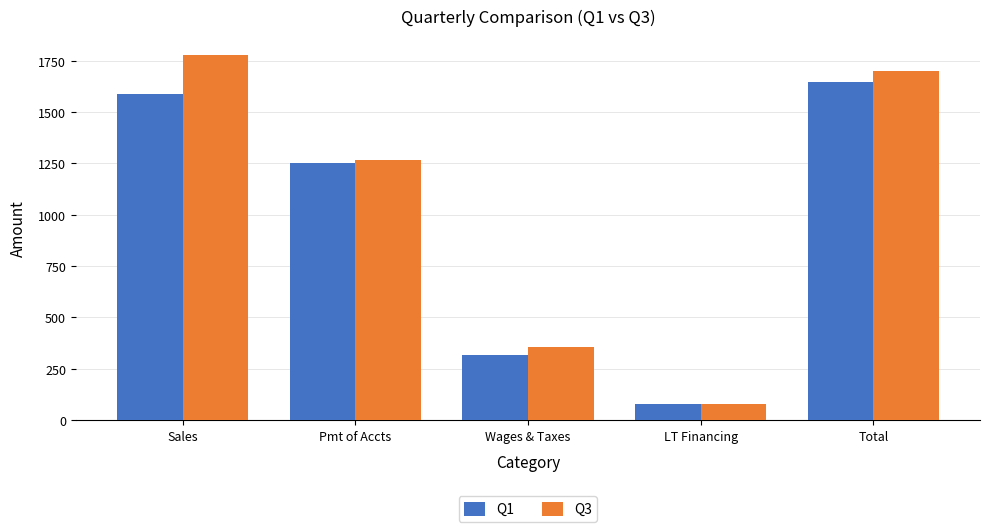

What position from the left is LT Financing?

4